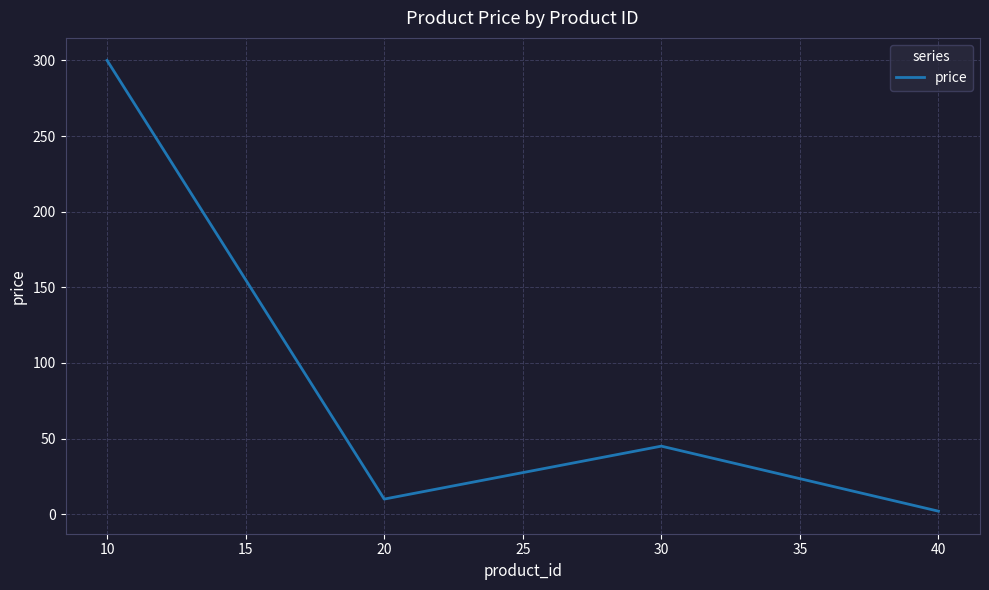

At which category does the data reach its first local valley?

20